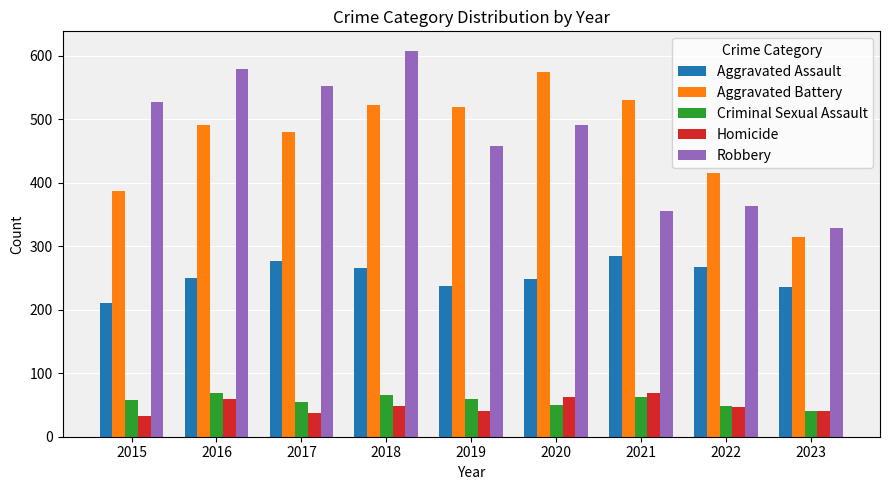

What is the difference between the maximum and minimum values in the Robbery series?

279